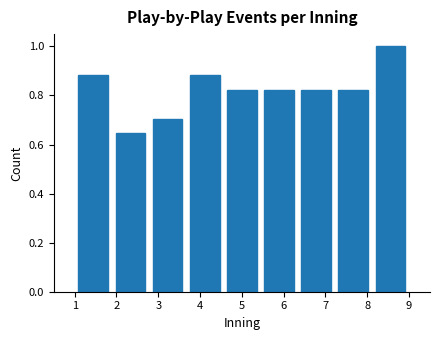

Over which range of the x-axis is the bar tallest?

8.1 to 9.0